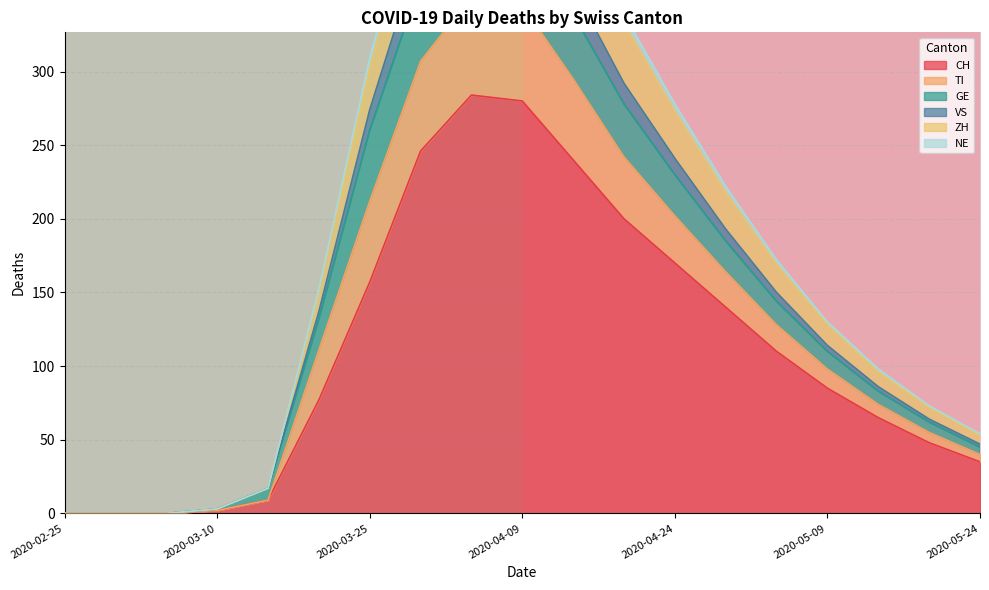

The CH series shows 51 at 2020-05-09. True or false?

False